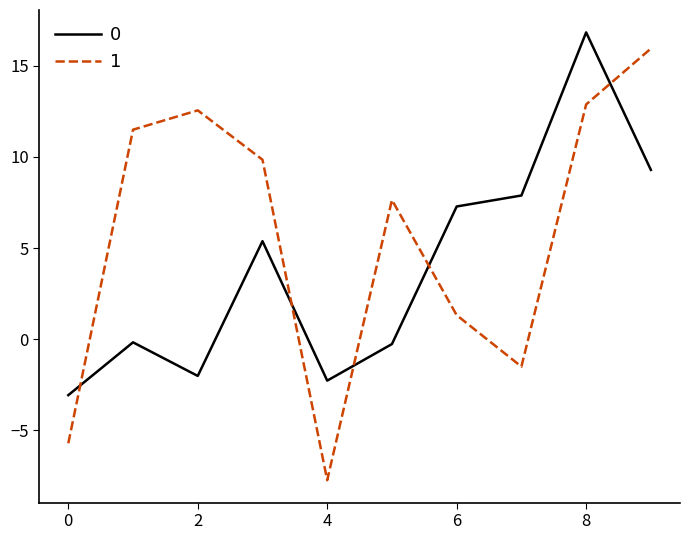

What is the difference between the maximum and minimum values in the 0 series?

19.9